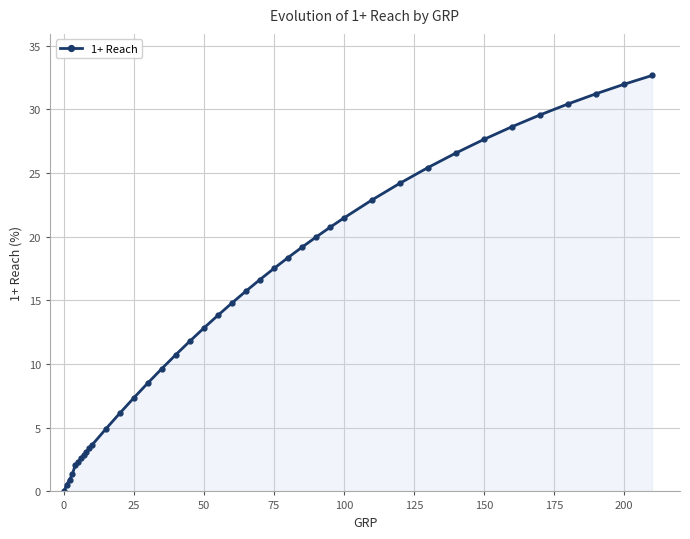

What is the average value?

14.6